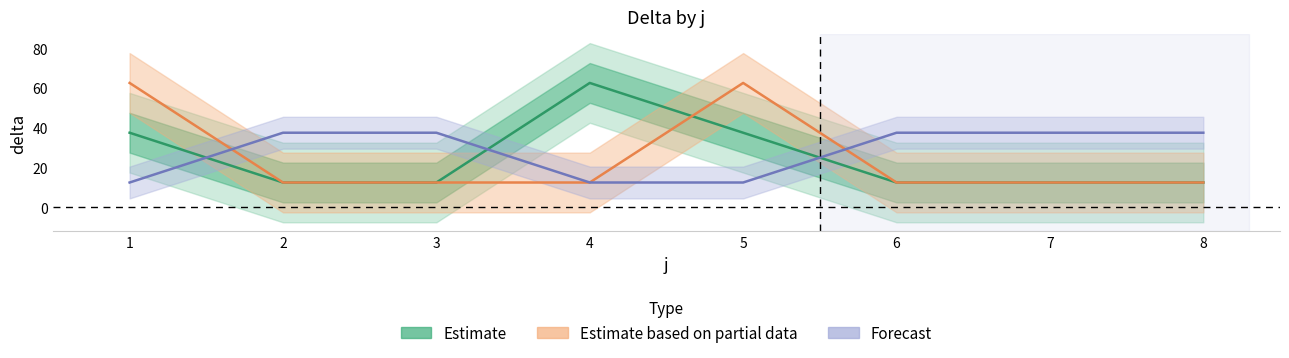

Count the number of categories in the chart.

8